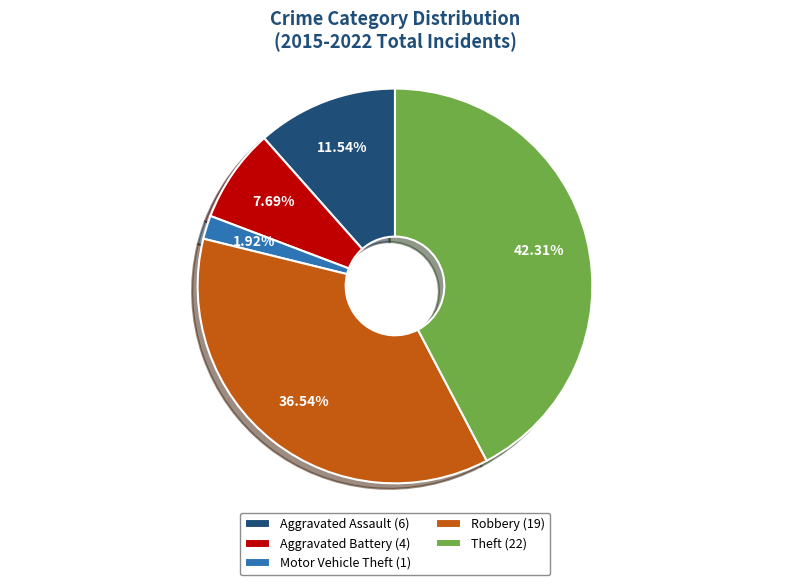

To the nearest percent, what is the combined percentage of Aggravated Assault and Robbery?

48%